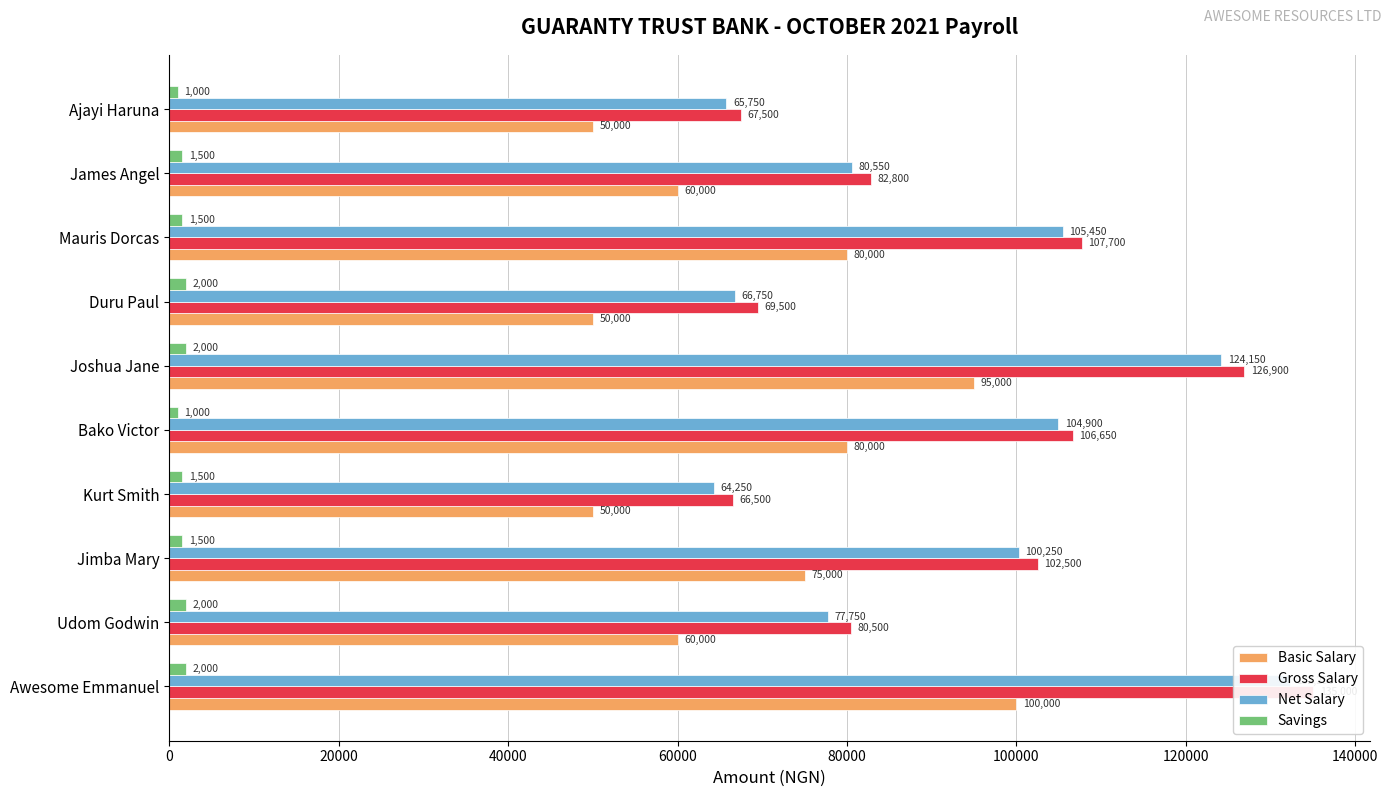

At how many categories does at least one series exceed 16373?

10